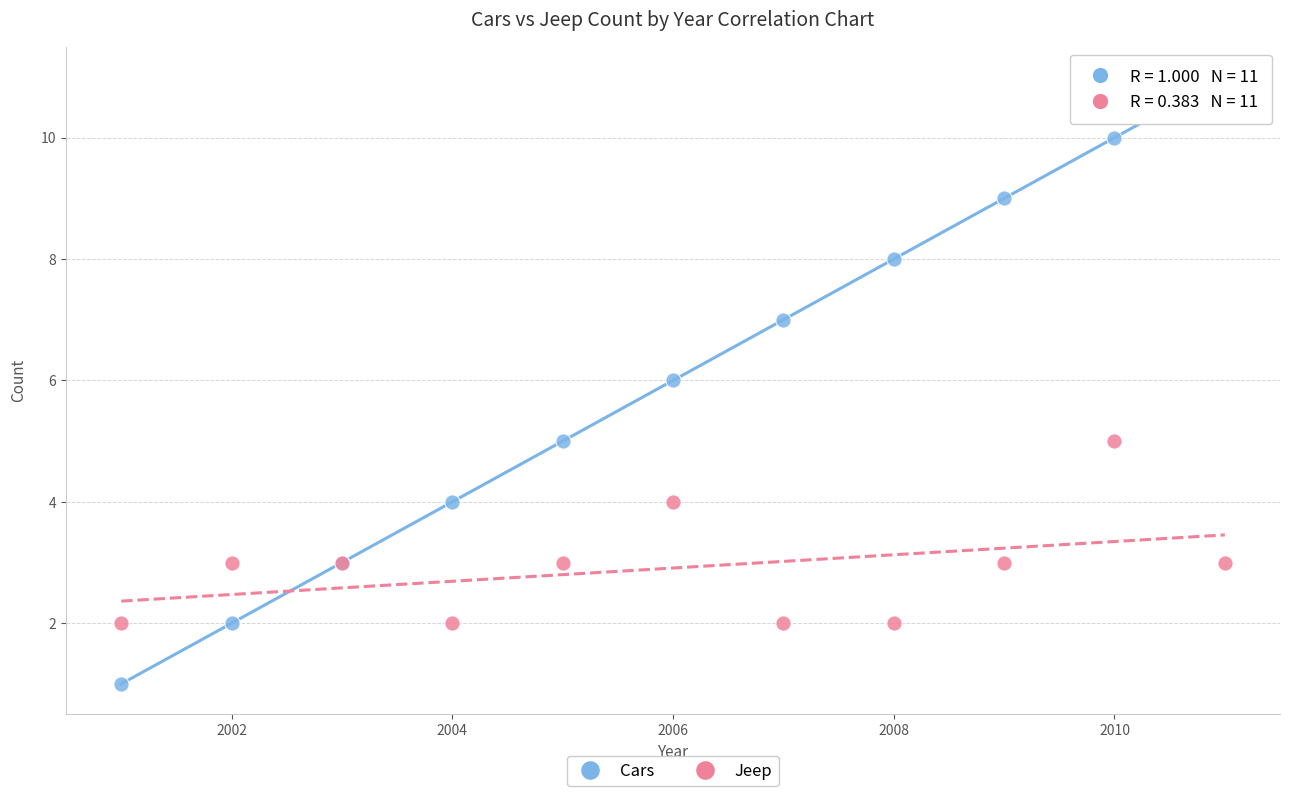

Which series has the widest spread of Y values?

Cars